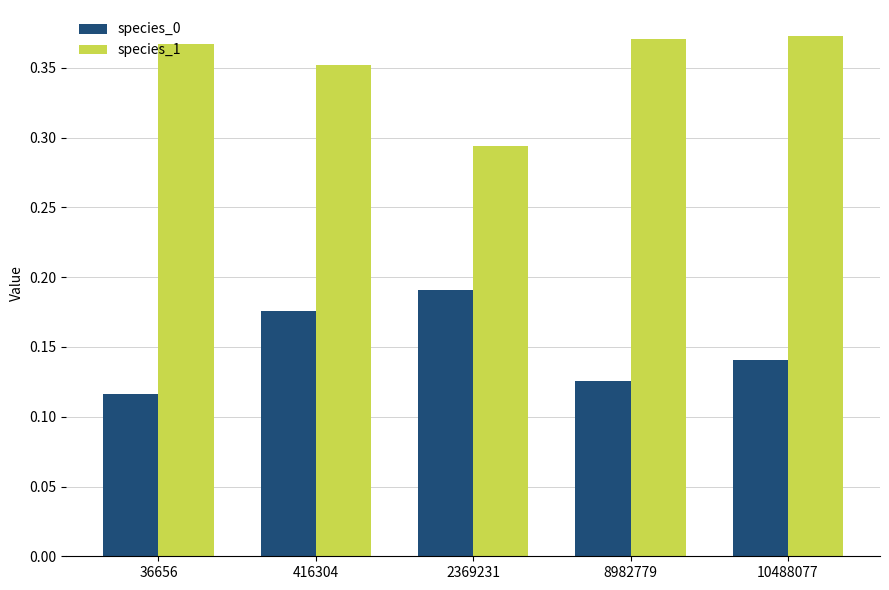

Which category has the highest value in the species_0 series?

2369231